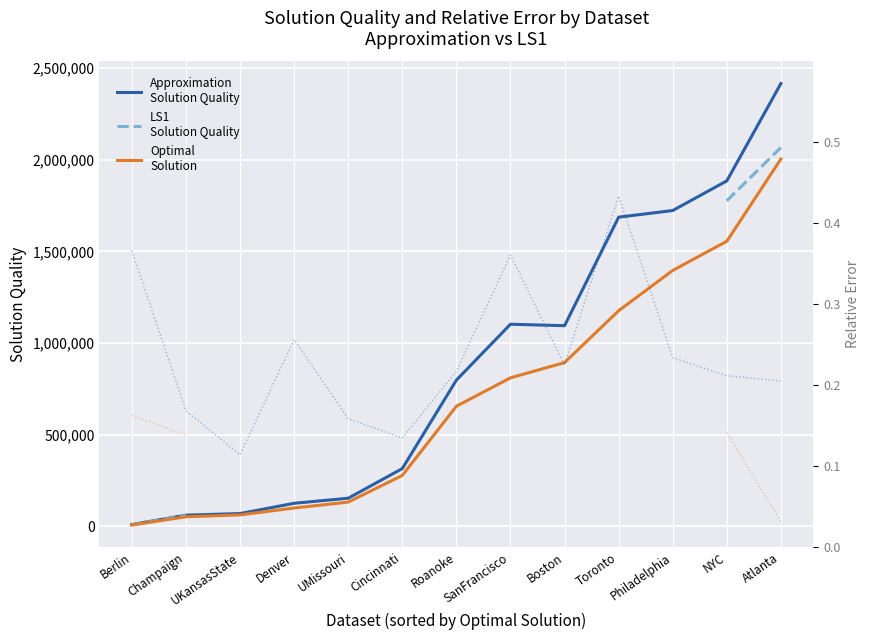

Count the number of data series in this chart.

5